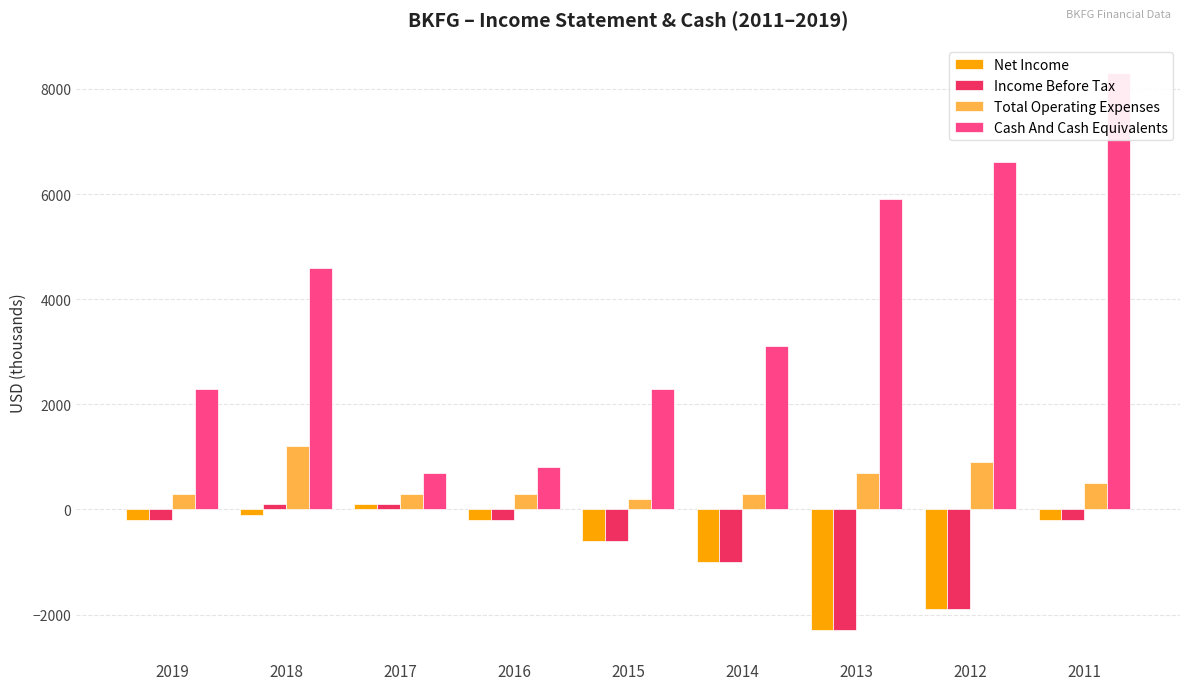

True or false: Cash And Cash Equivalents has a value of 2188 at 2013.

False